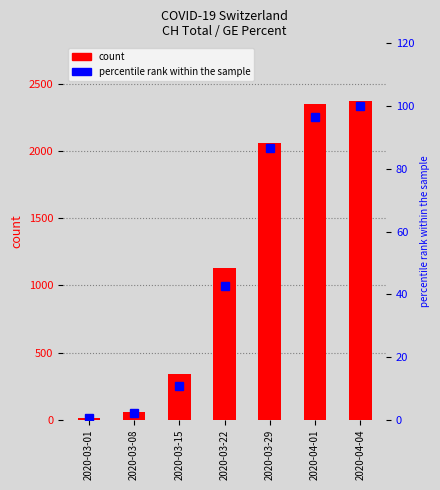

The value of count at 2020-04-04 is 2374.0. True or false?

True